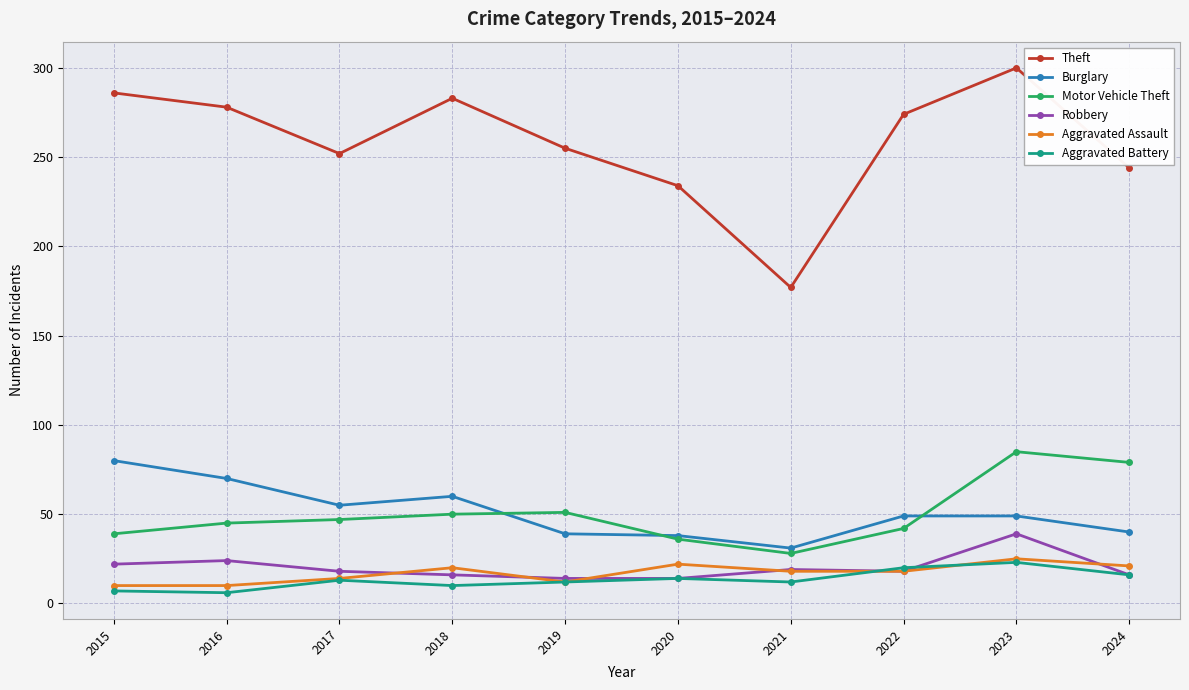

How many interior local valleys does the Theft series have?

2